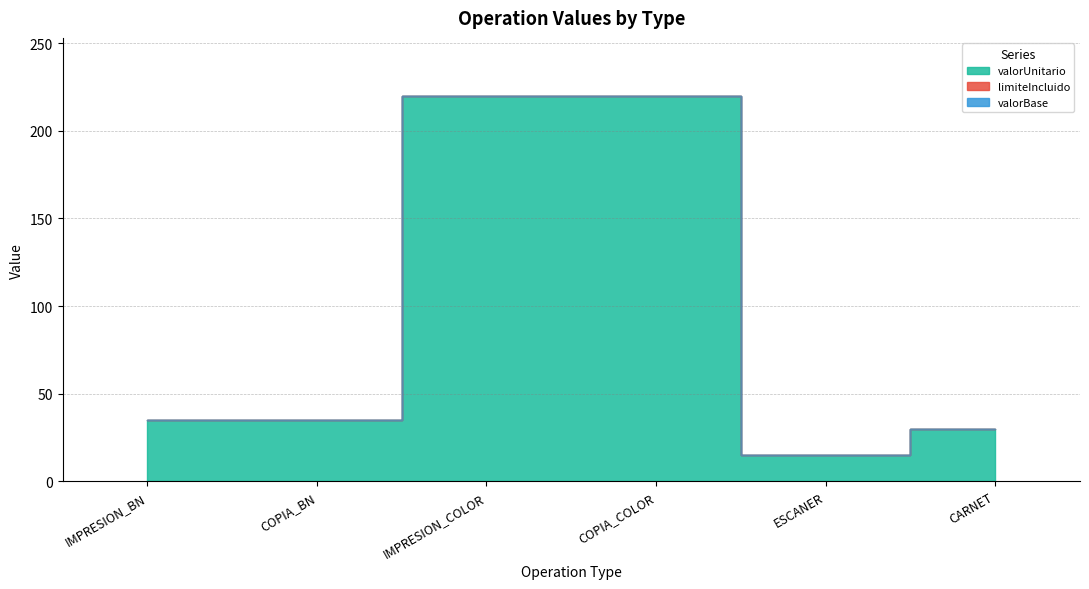

True or false: limiteIncluido and valorBase cross at least once.

False